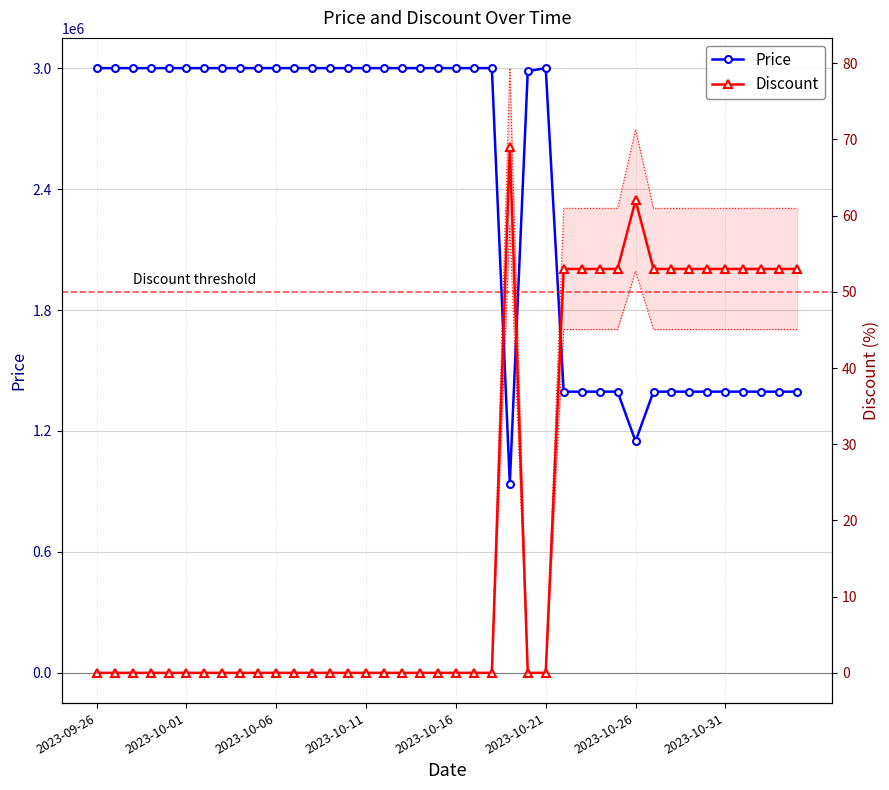

What is the spread (max minus min) of values at 28?

1394947